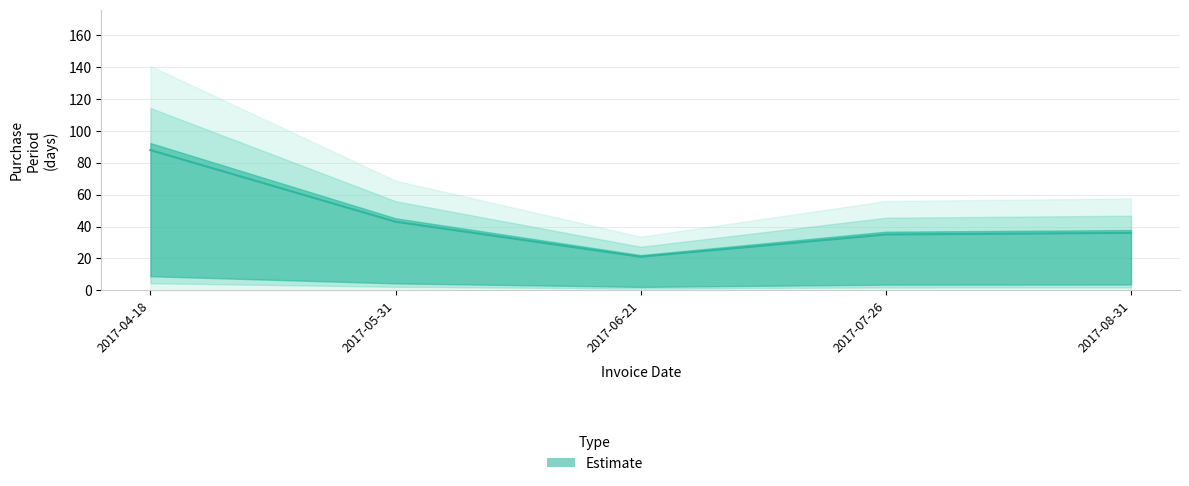

What is the minimum value shown in the chart?

21